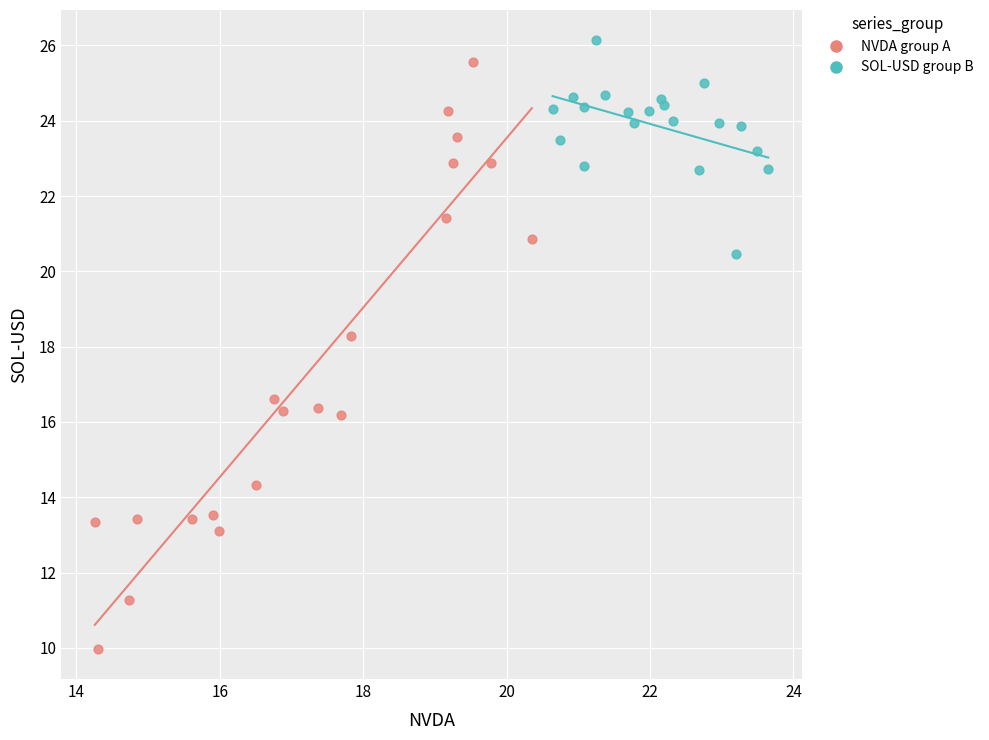

Which series has the widest spread of Y values?

NVDA group A